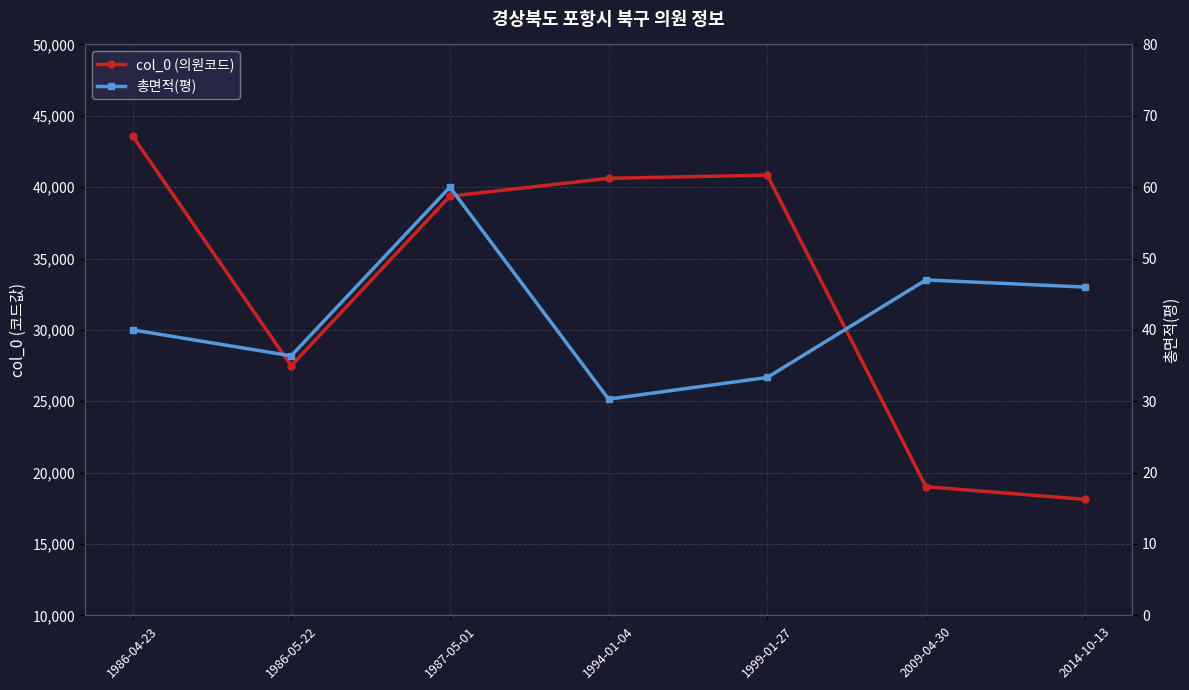

The value of col_0 (의원코드) at 1987-05-01 is 39366.0. True or false?

True